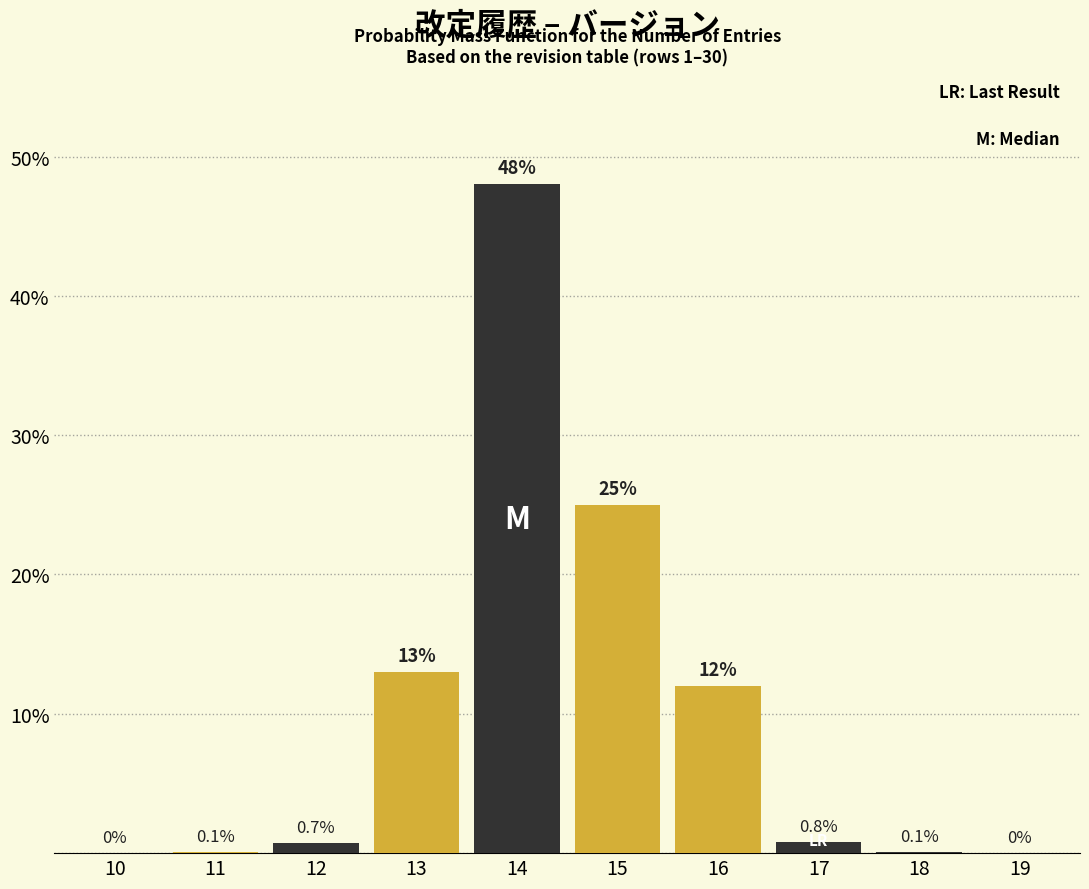

Reading right to left, list all the values displayed in this chart.

19=0.0	18=0.1	17=0.8	16=12.0	15=25.0	14=48.0	13=13.0	12=0.7	11=0.1	10=0.0